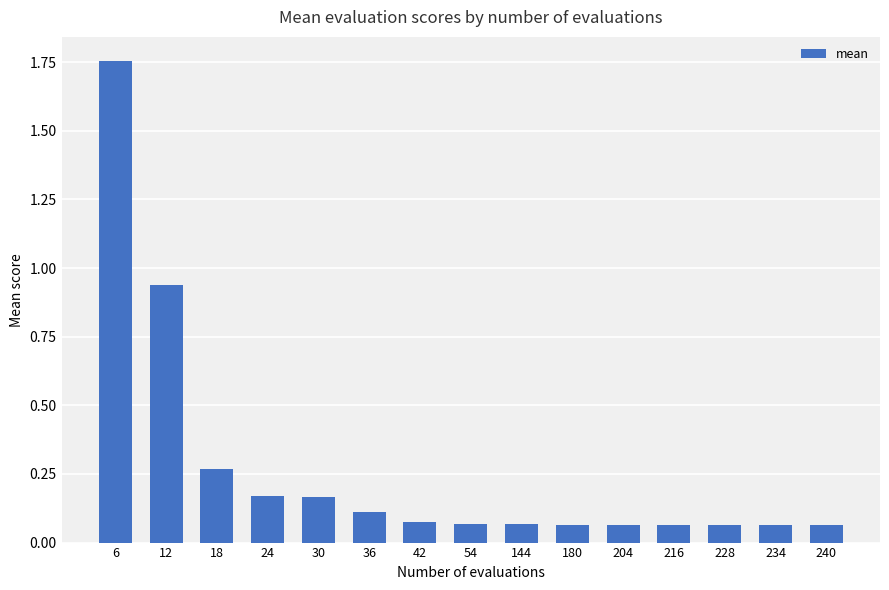

What is the difference between the maximum and minimum values?

1.7